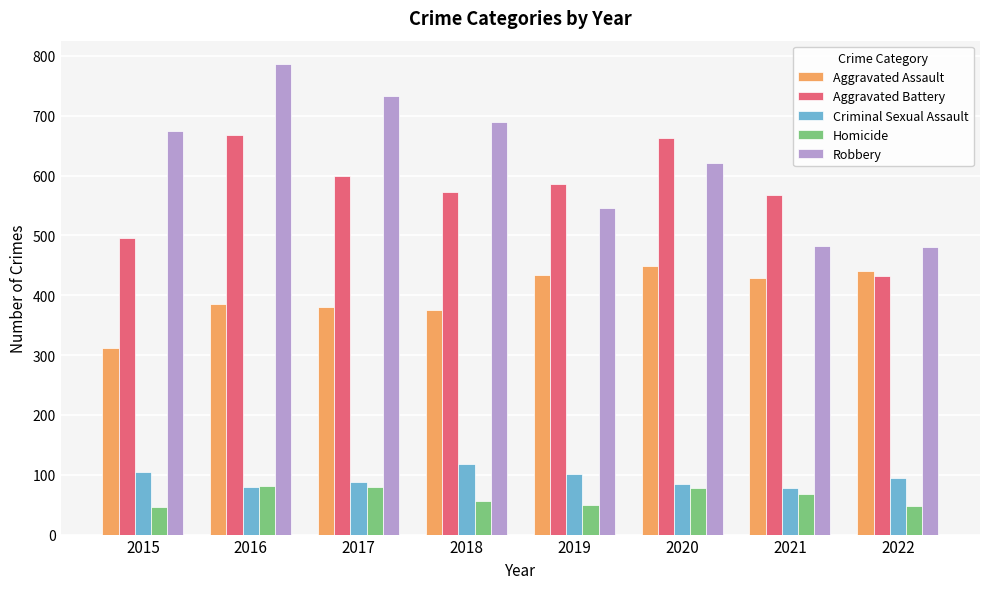

Which series changed the most between 2017 and 2021?

Robbery